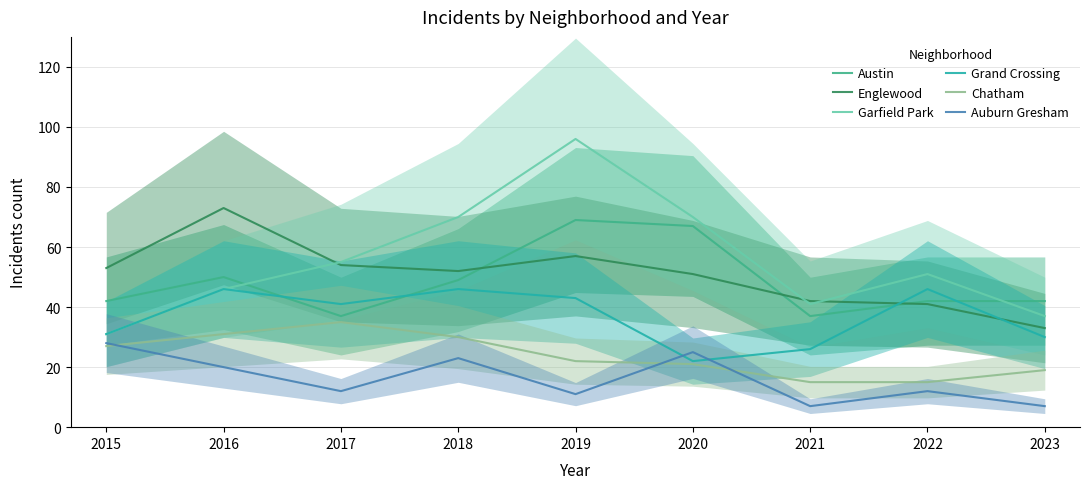

Count the number of data series in this chart.

6